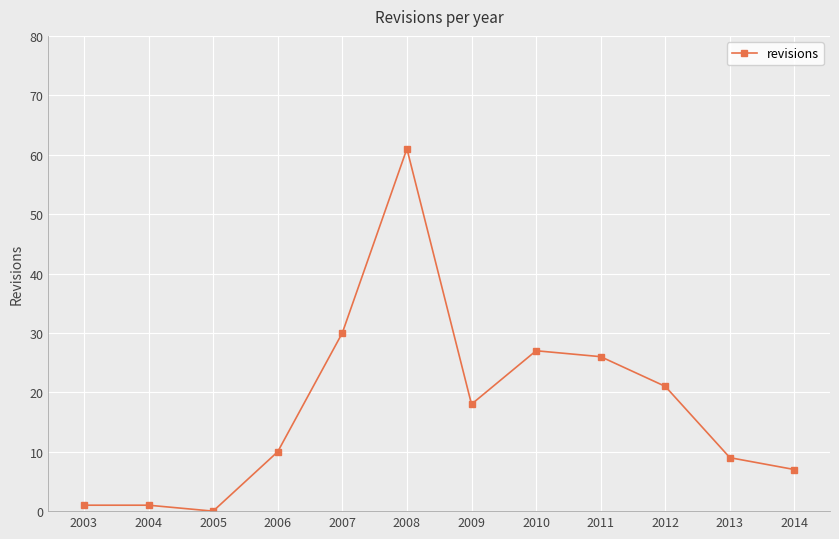

What is the sum of the values at 2003 and 2010?

28